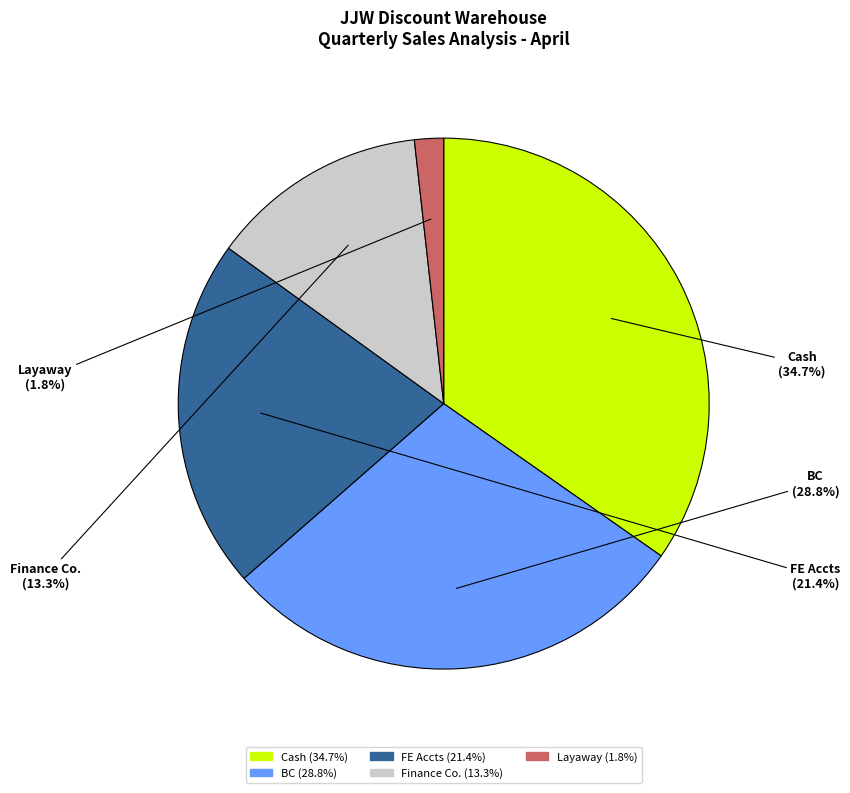

What percentage is the Cash slice, to the nearest percent?

35%